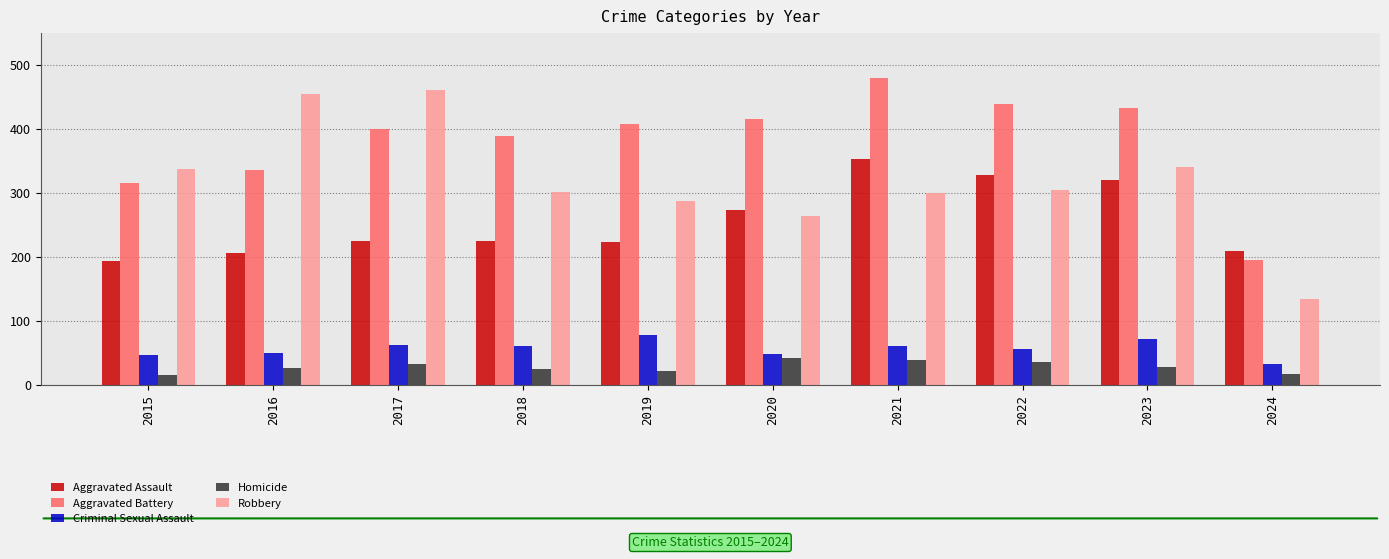

What is the value of the Homicide bar at the 7th from the left?

38